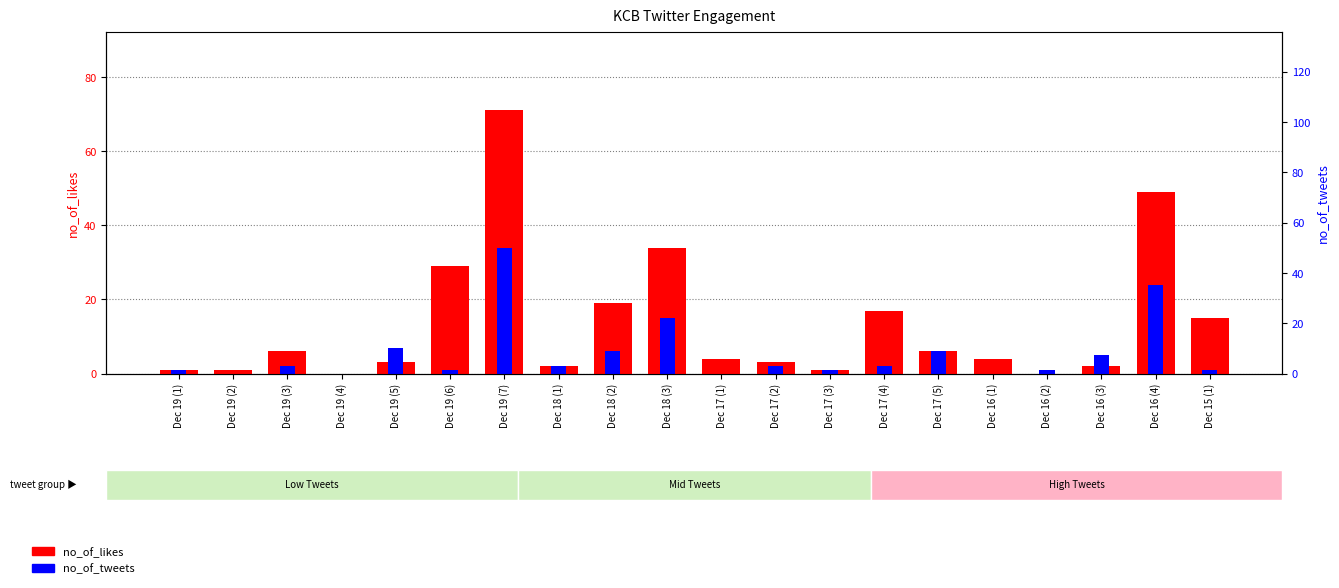

Which series has the largest total across all categories?

no_of_likes